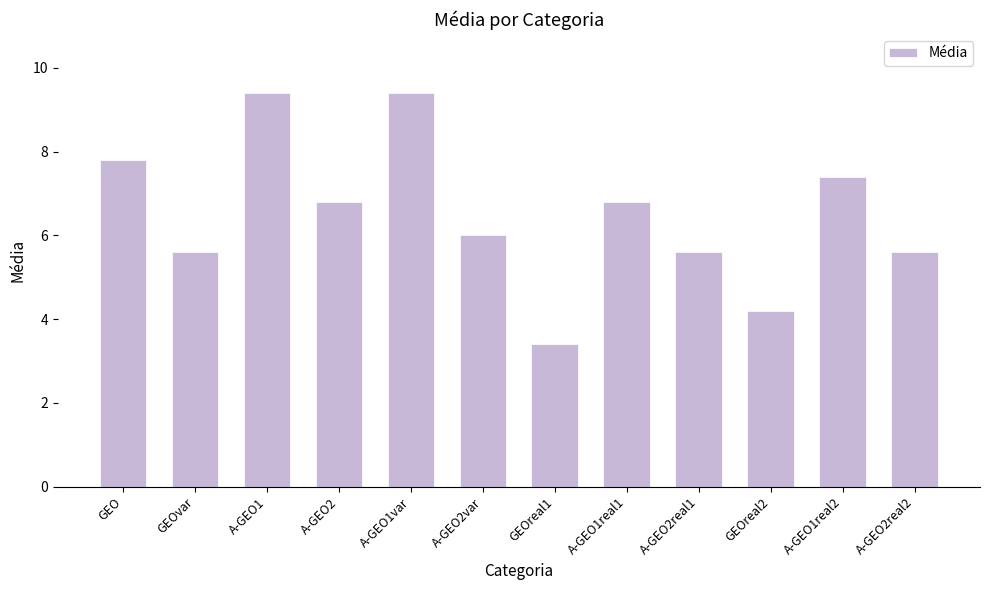

What is the value of the 11th bar from the left?

7.4